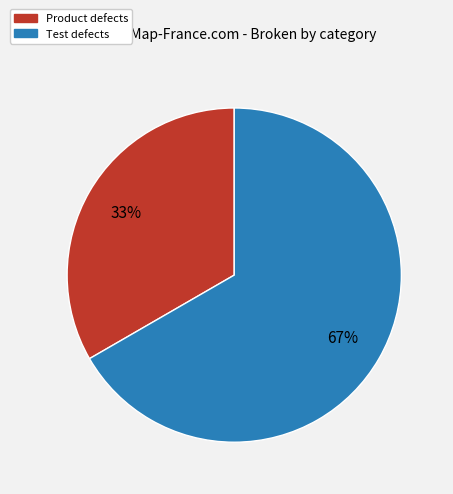

How many slices are in this pie chart?

2